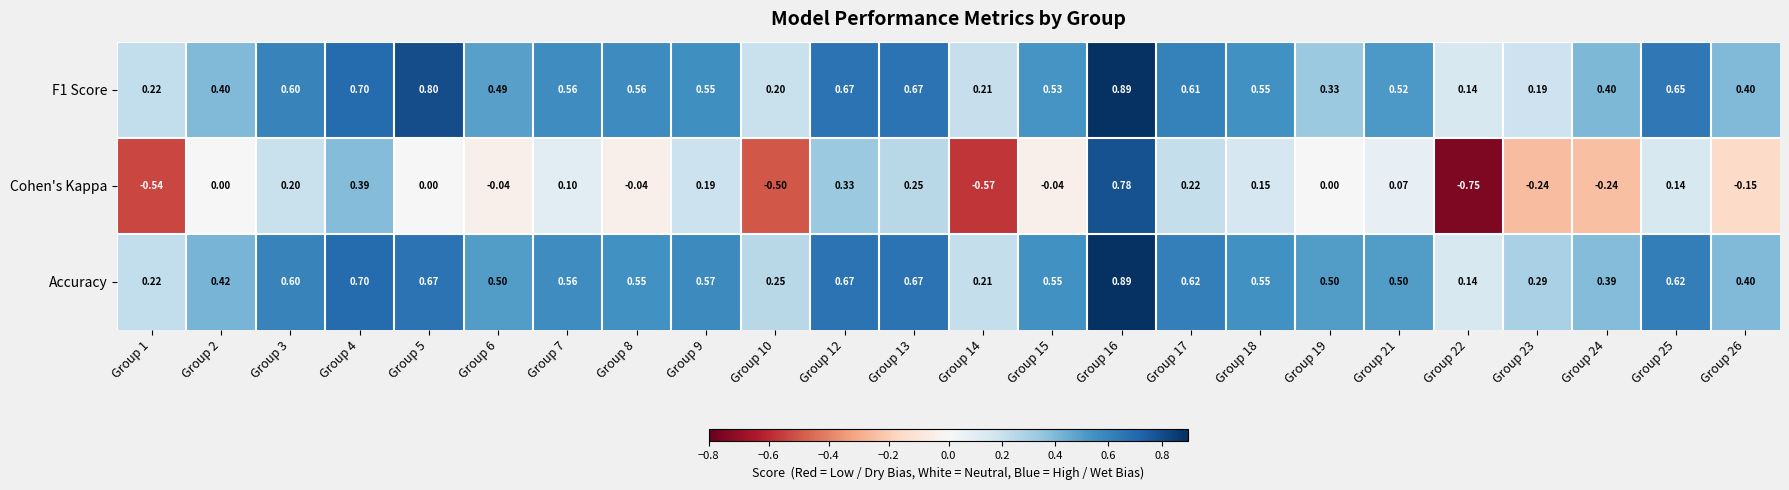

Rank the series at Group 25 from lowest to highest value.

Cohen's Kappa, Accuracy, F1 Score